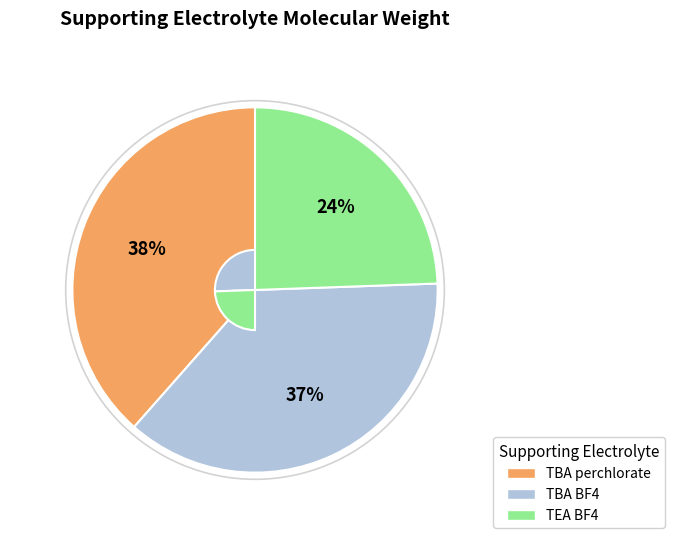

Does any single category account for the majority?

No